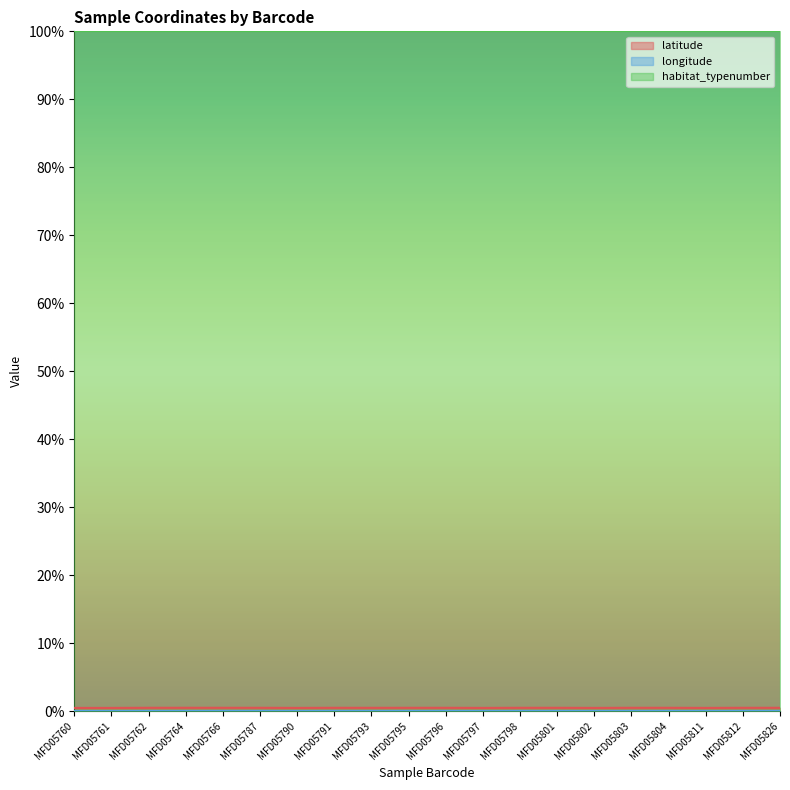

Does the chart display data point markers on the line(s)?

No